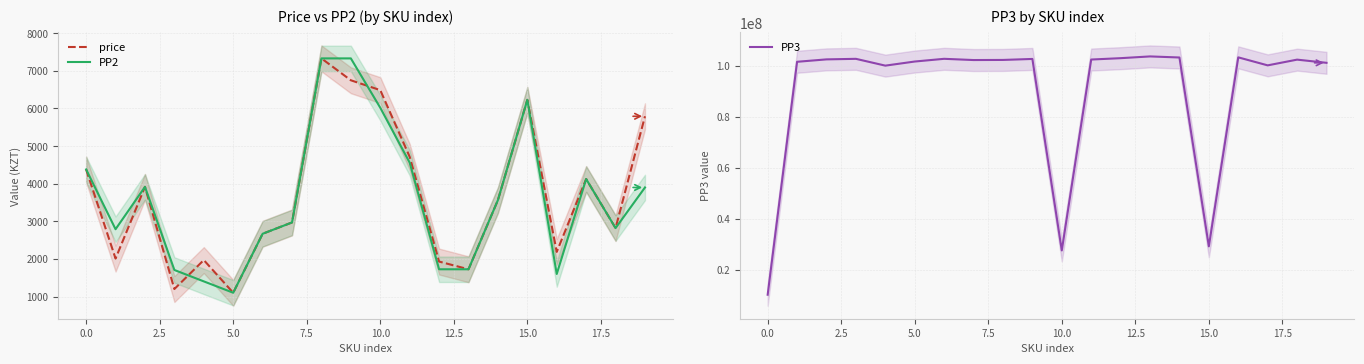

What is the minimum value for price?

1101